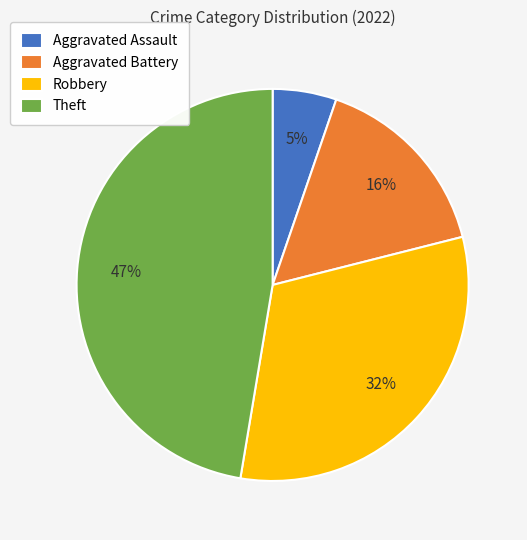

The Aggravated Battery slice represents 16% of the pie. True or false?

True